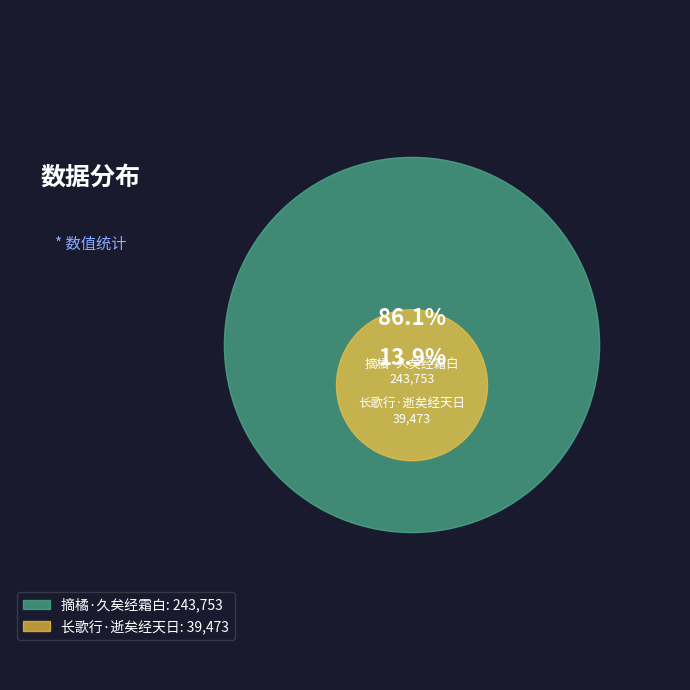

To the nearest percent, what is the combined percentage of 摘橘·久矣经霜白 and 长歌行·逝矣经天日?

100%